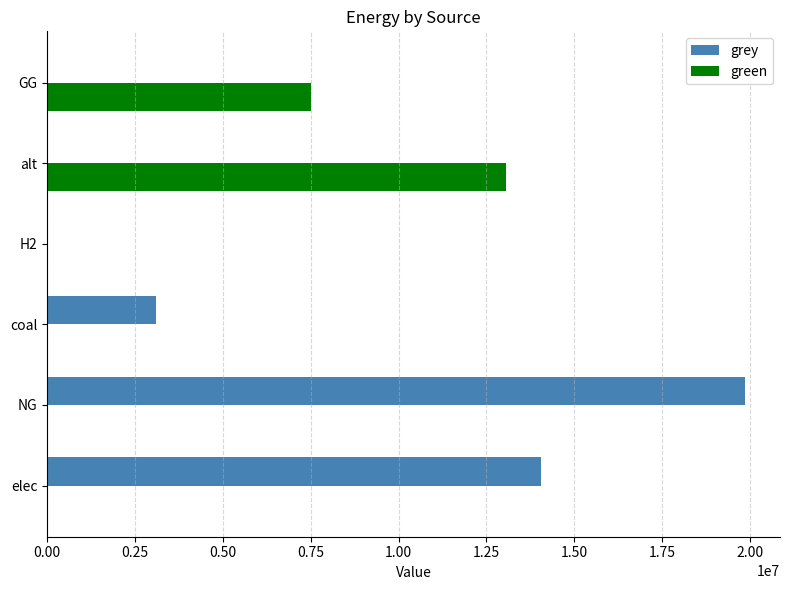

What is the sum of all green values?

20541579.4